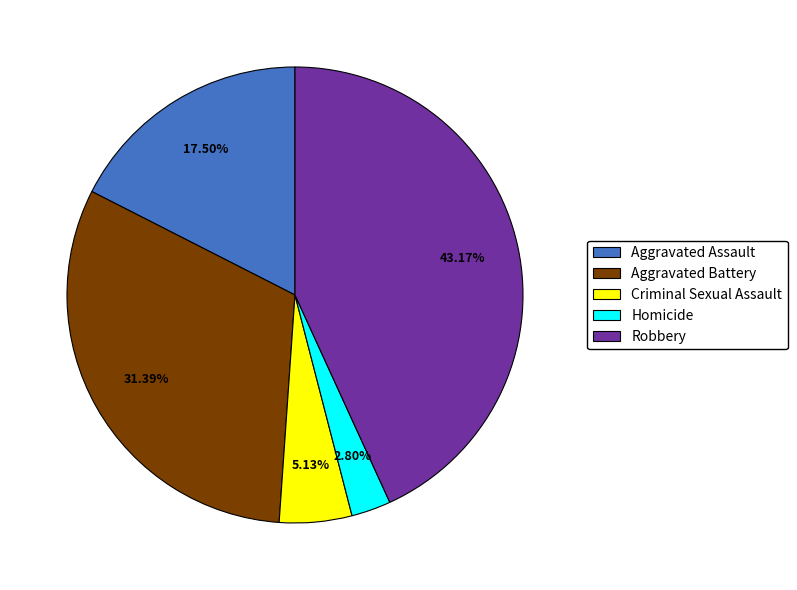

Which slice is the largest?

Robbery